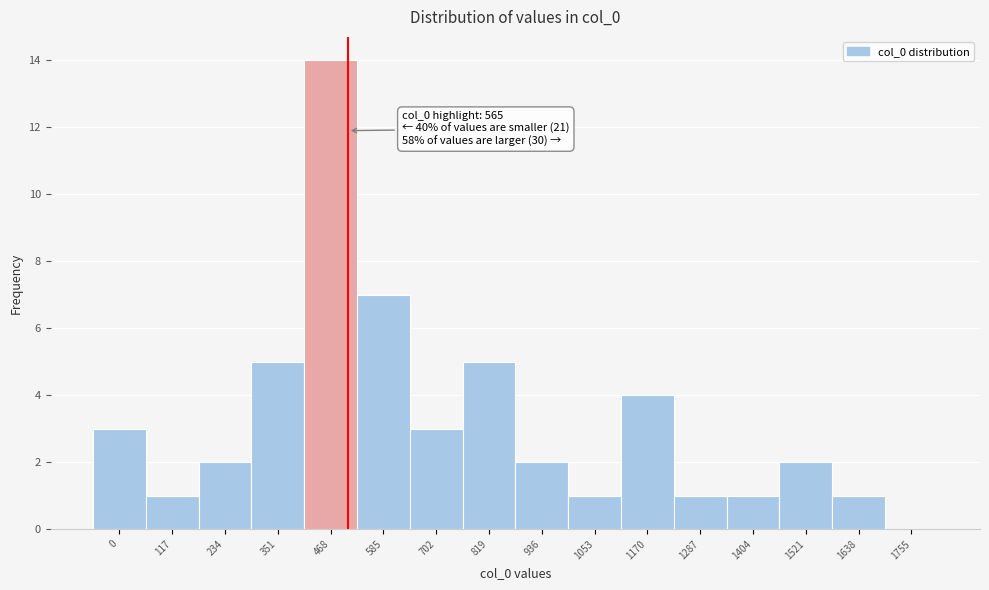

Reading right to left, list all the values displayed in this chart.

1755=0	1638=1	1521=2	1404=1	1287=1	1170=4	1053=1	936=2	819=5	702=3	585=7	468=14	351=5	234=2	117=1	0=3